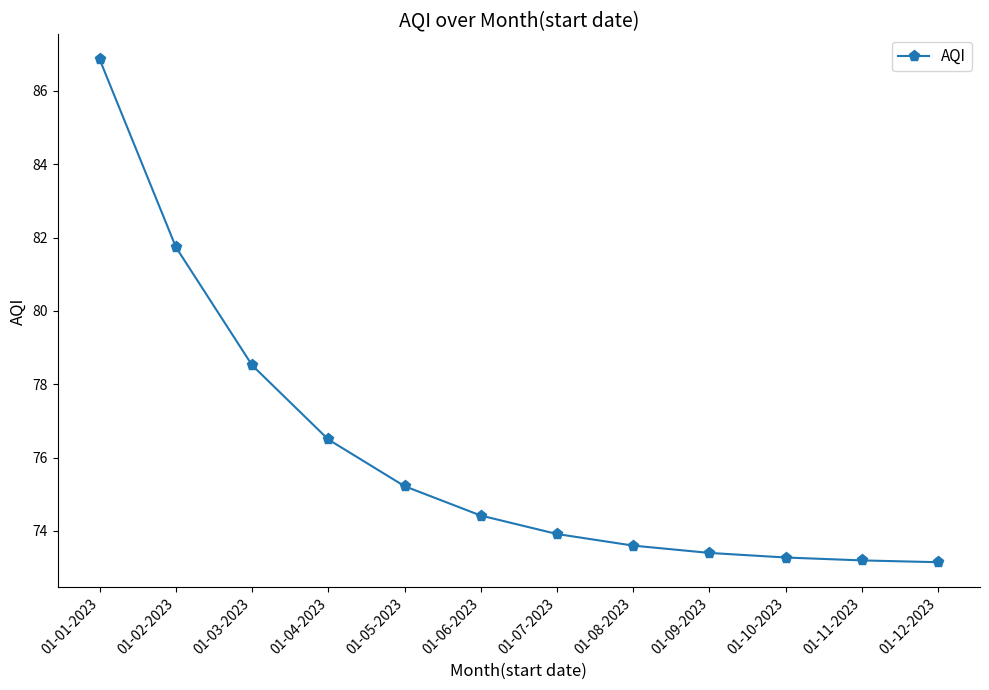

How many lines are shown in the chart?

1